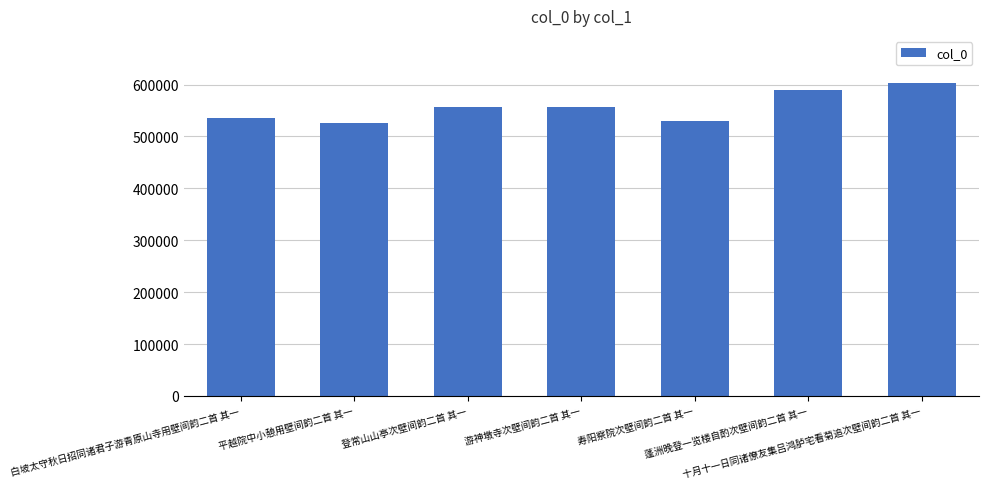

What value does the data have at 白坡太守秋日招同诸君子游青原山寺用壁间韵二首 其一, to the nearest 10?

534930